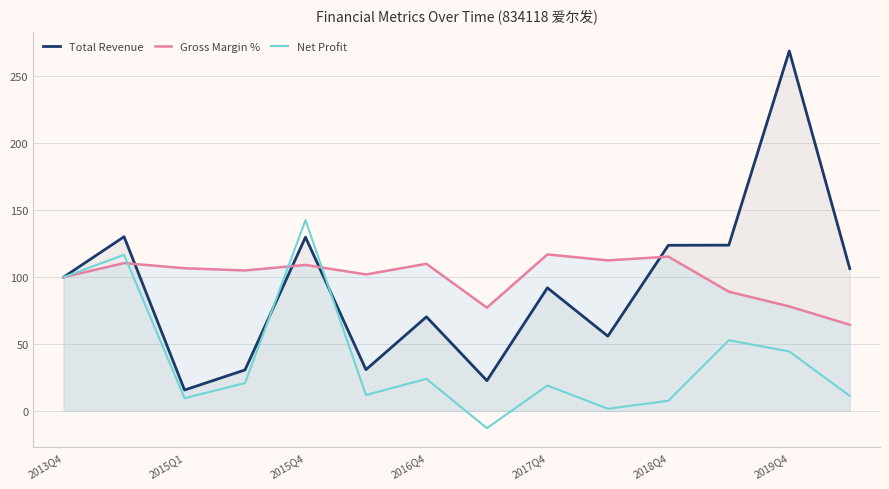

Does the chart have visible grid lines?

Yes